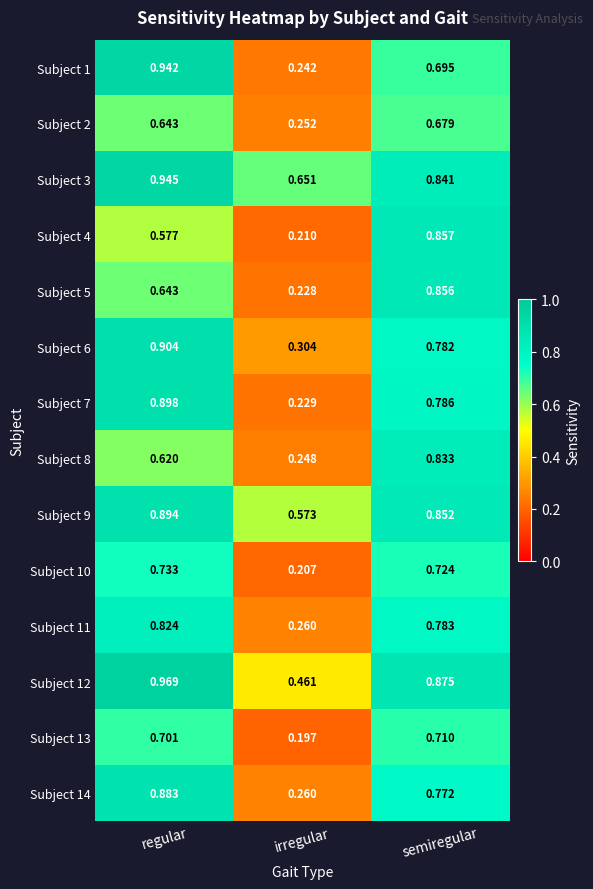

Which category has the lowest value across all series?

irregular